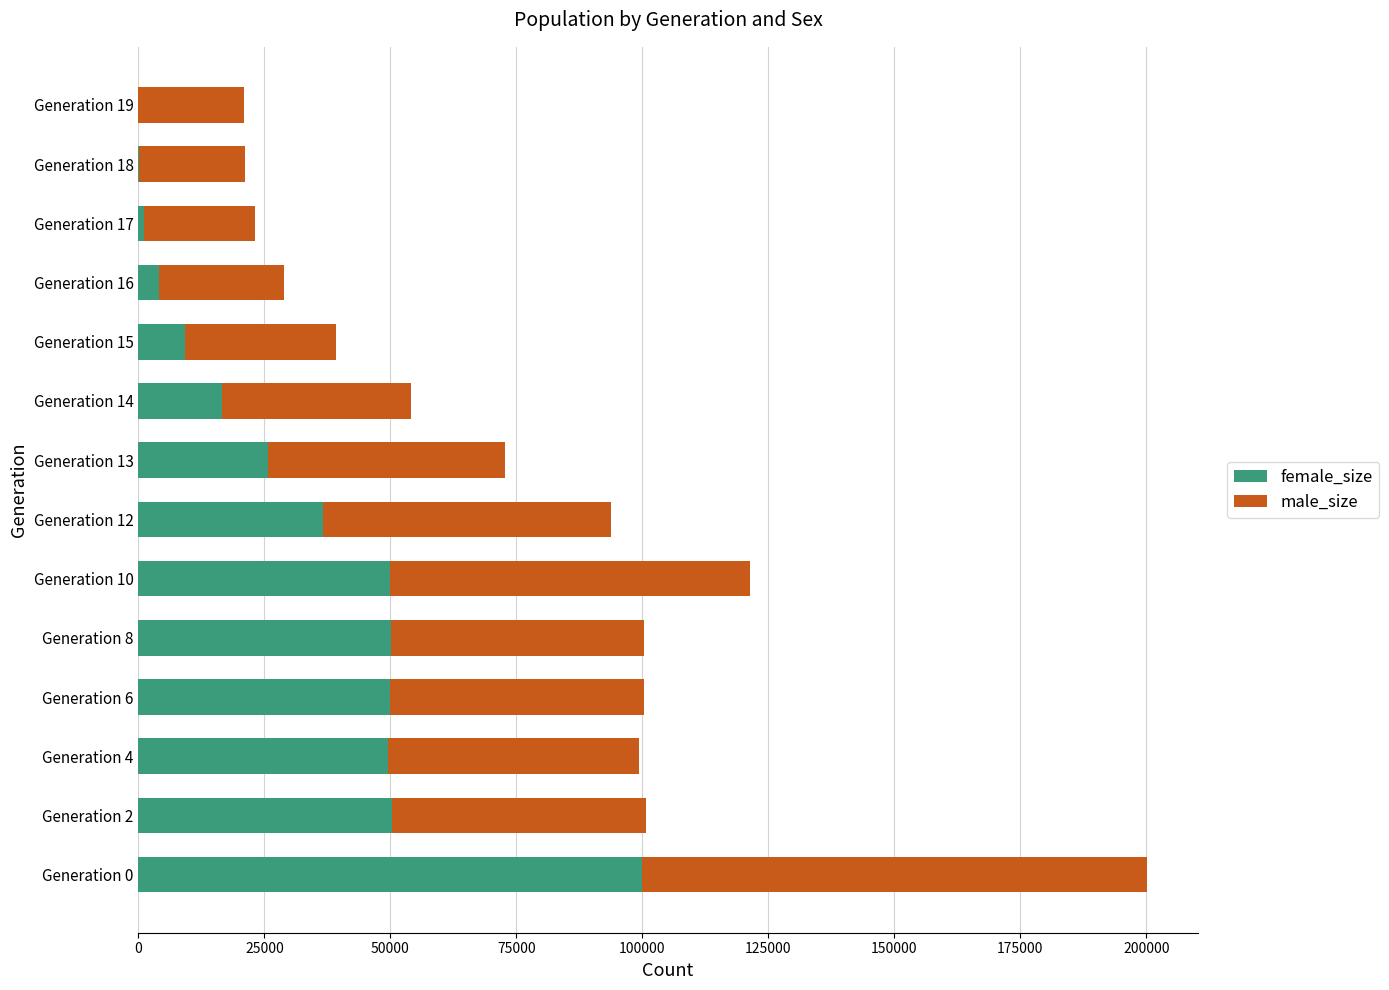

What are all the series names shown in the legend?

female_size, male_size